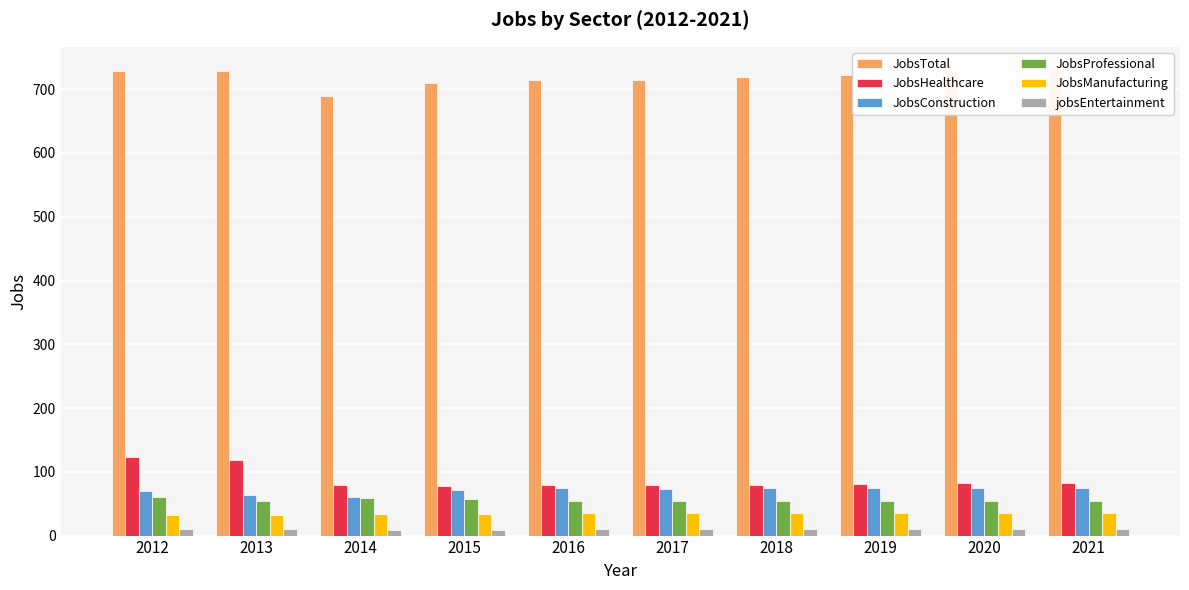

Count the number of data series in this chart.

6